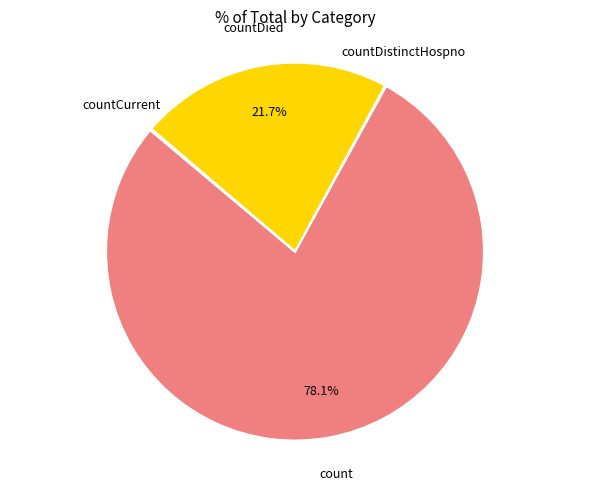

Does any single category account for the majority?

Yes